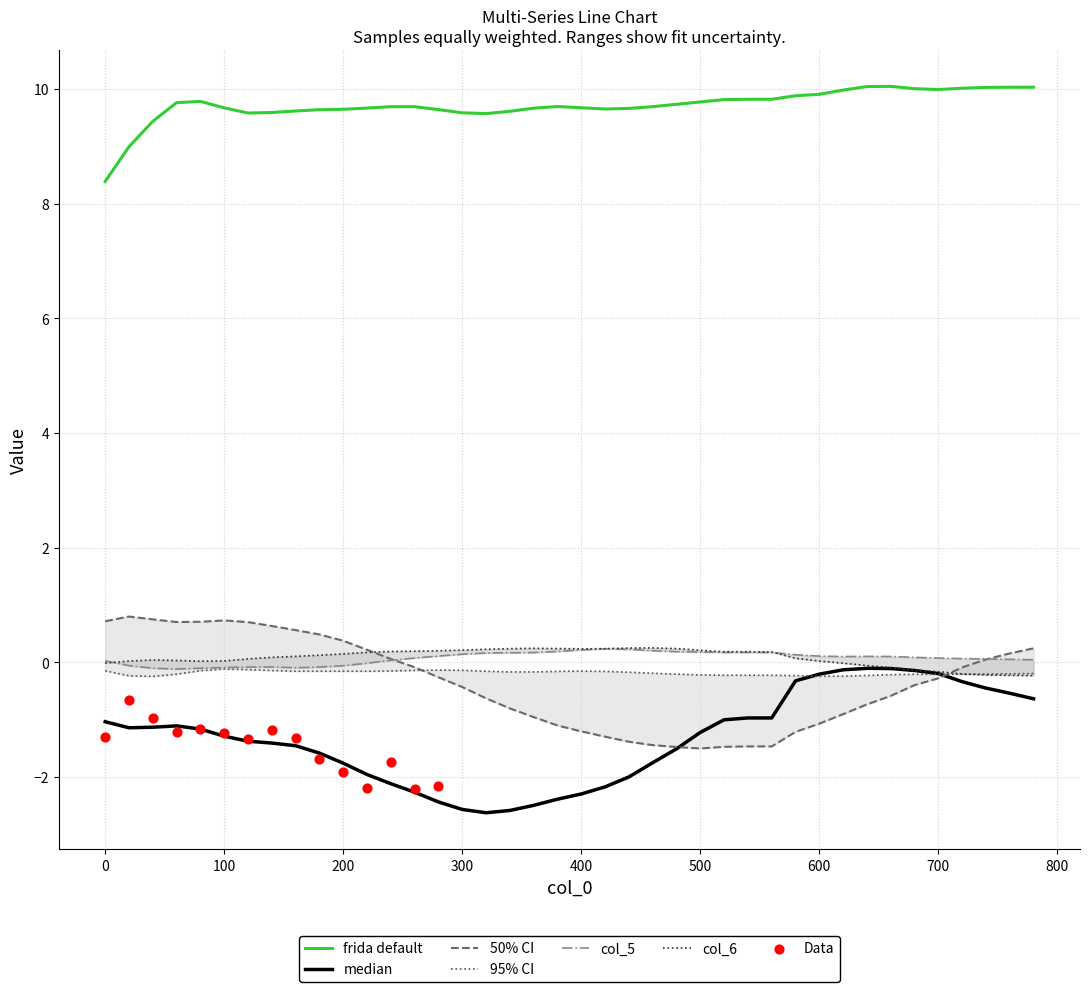

At how many categories does at least one series exceed 2?

40